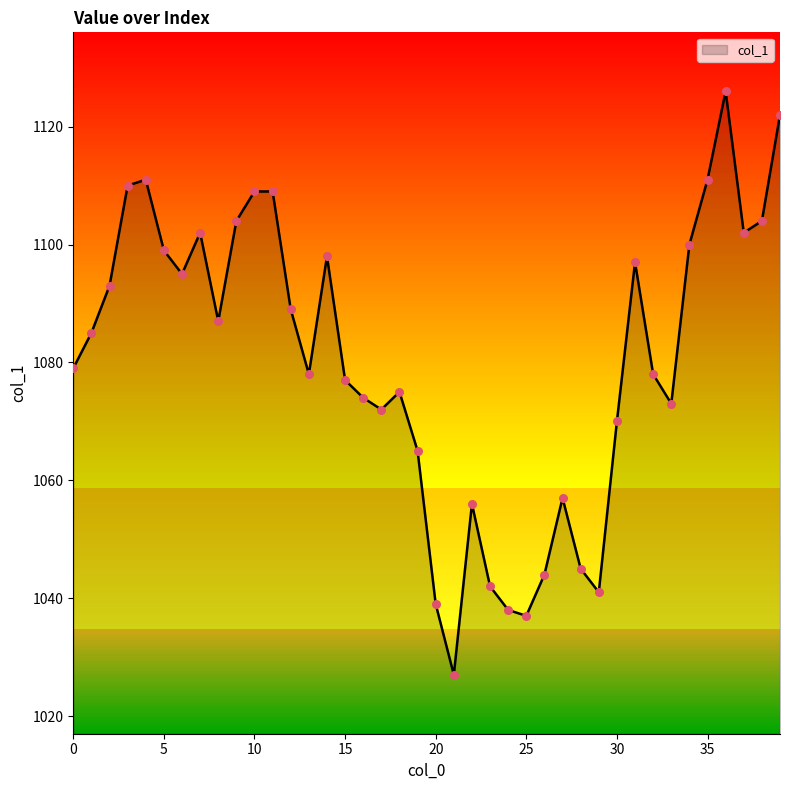

Approximately how many times larger is the value at 1 compared to 15?

1.0